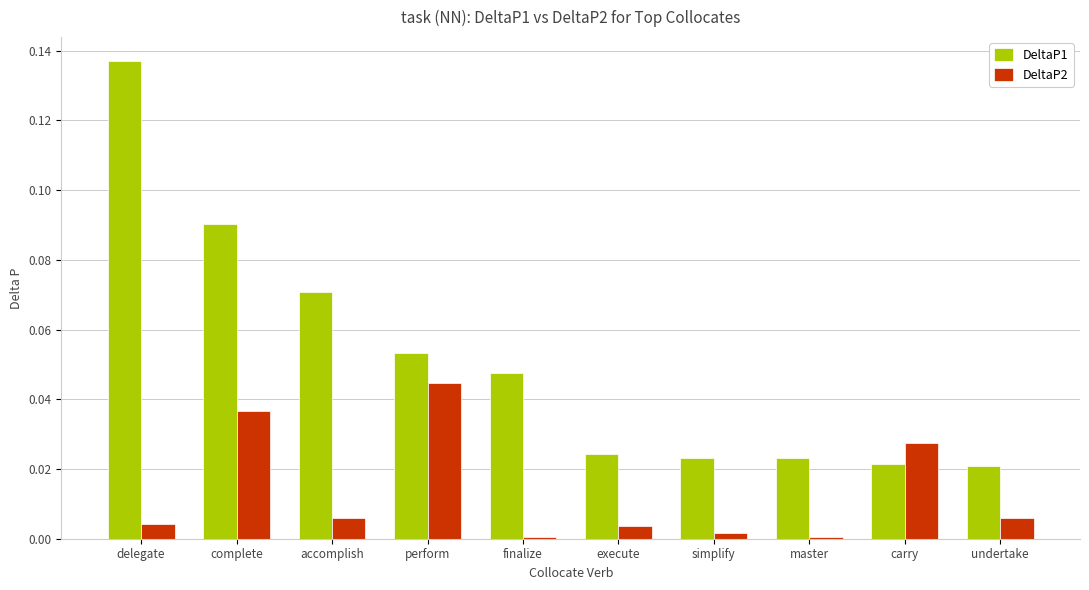

Rank the series at perform from highest to lowest value.

DeltaP1, DeltaP2